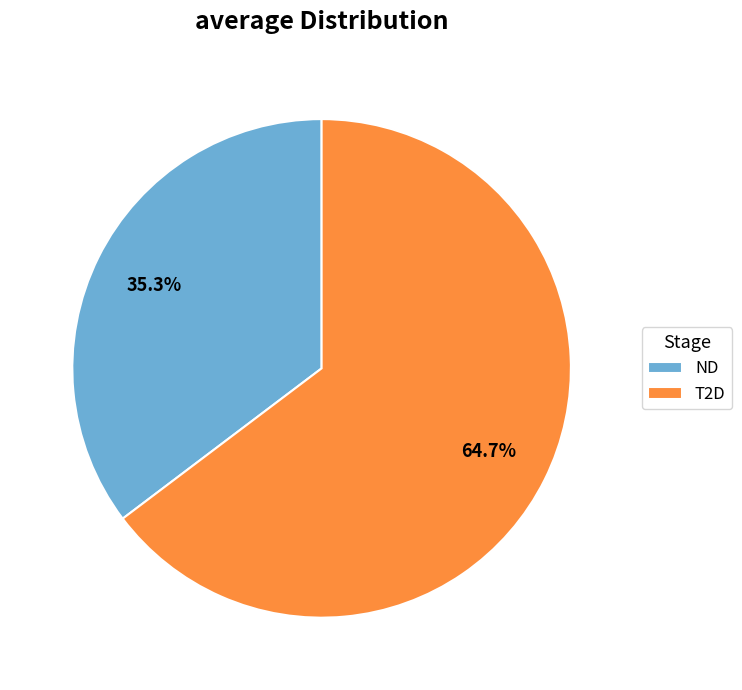

Count the number of slices in the pie.

2